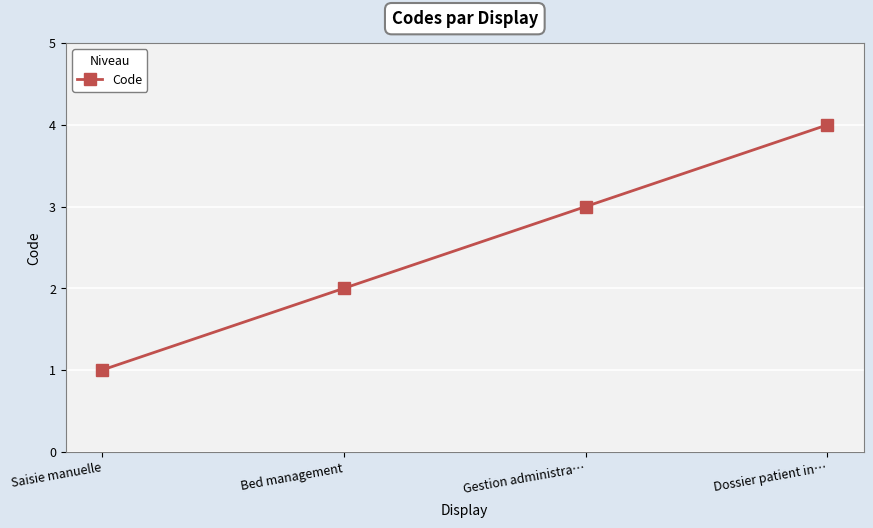

The chart shows a value of 4 at Dossier patient in…. True or false?

True